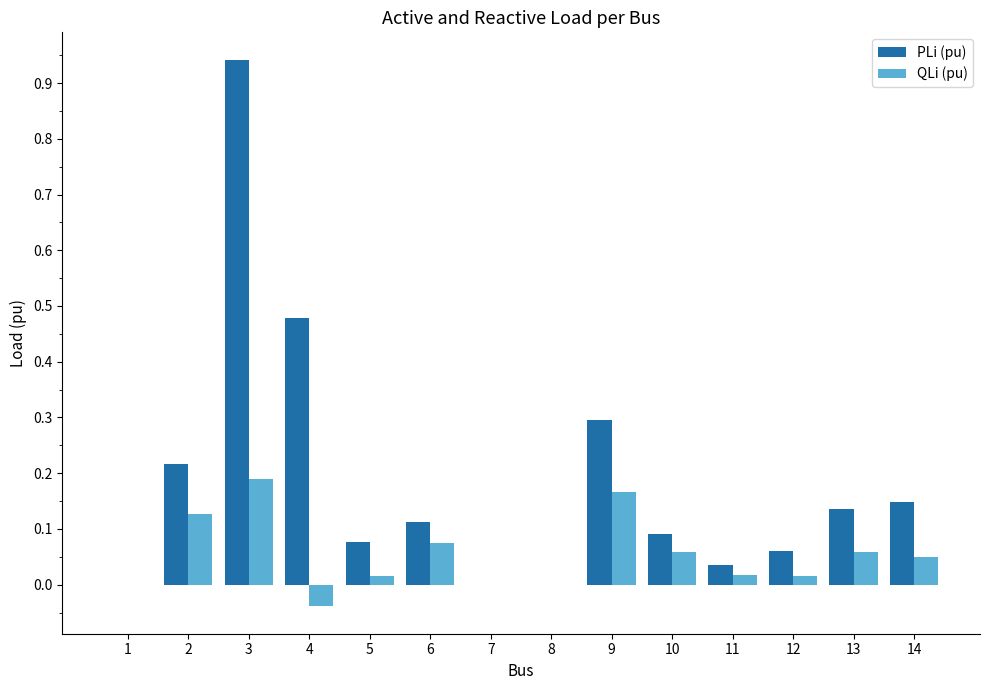

Which label corresponds to the largest value in the chart?

3